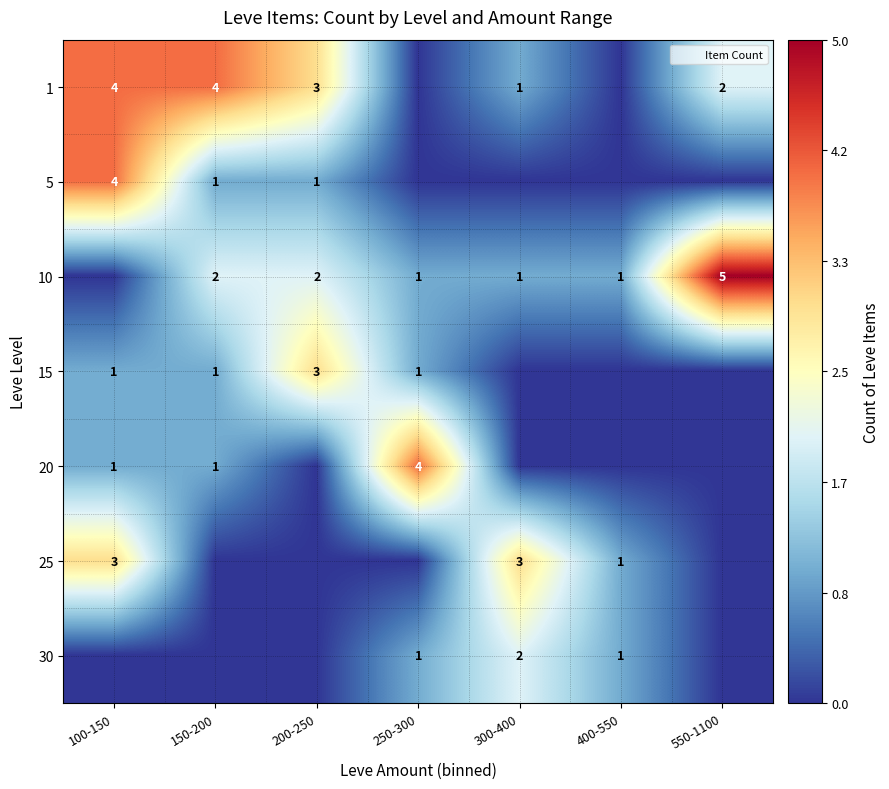

Which series has the largest total across all categories?

1